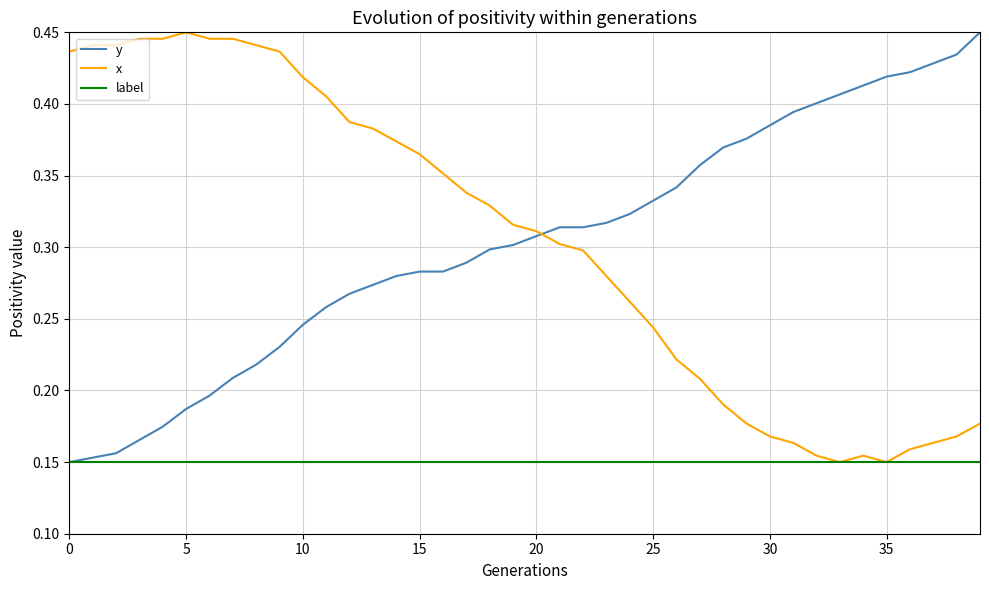

How many lines are shown in the chart?

3